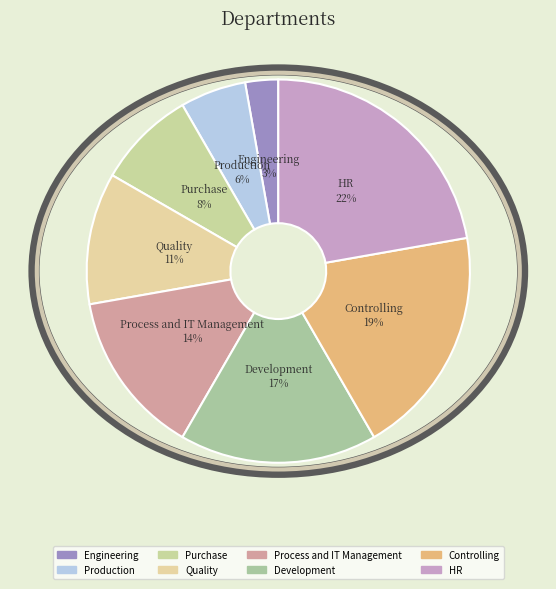

How many slices are in this pie chart?

8